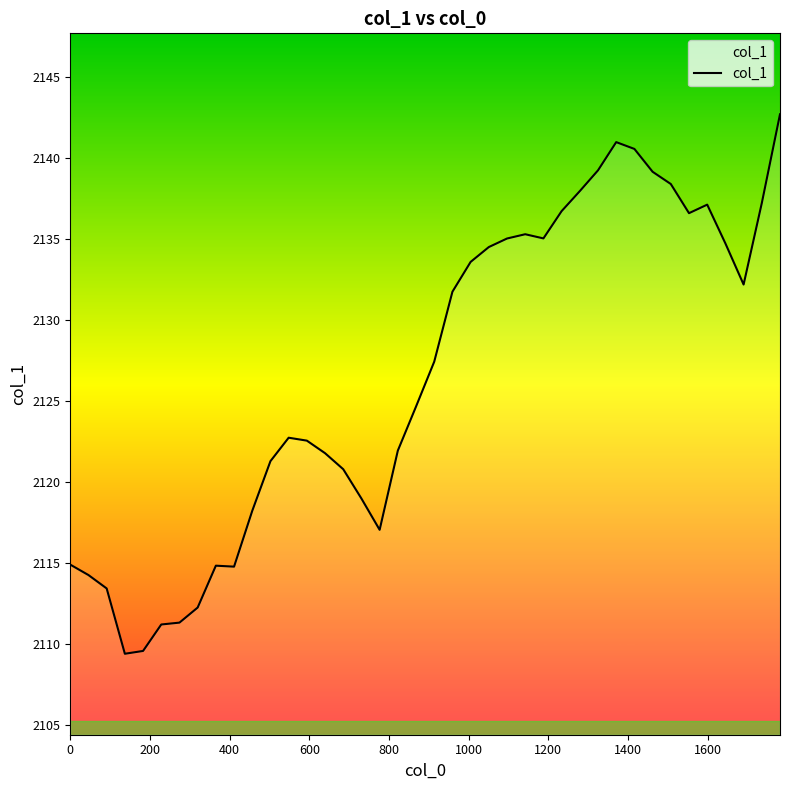

Does the chart have visible grid lines?

No